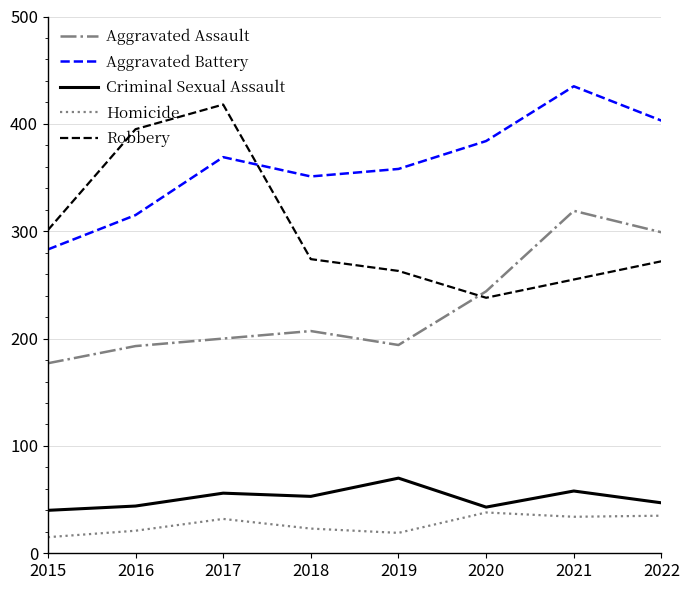

What is the difference between the Aggravated Assault values at 2016 and 2019?

1